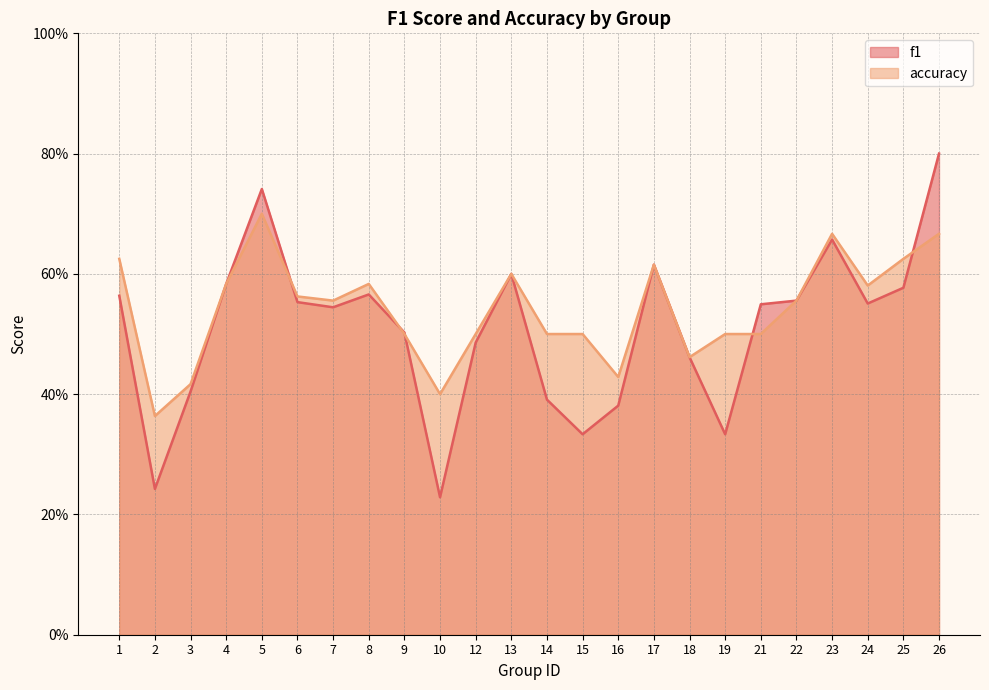

Rank the series by their maximum value, from highest to lowest.

f1, accuracy